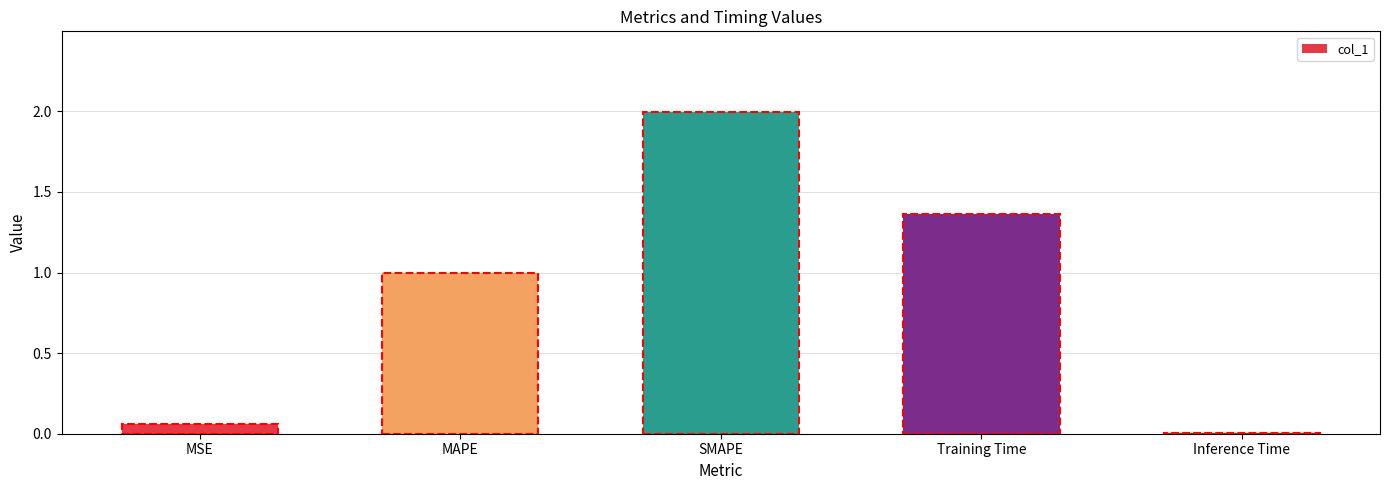

Between Inference Time and MSE, which is larger?

MSE